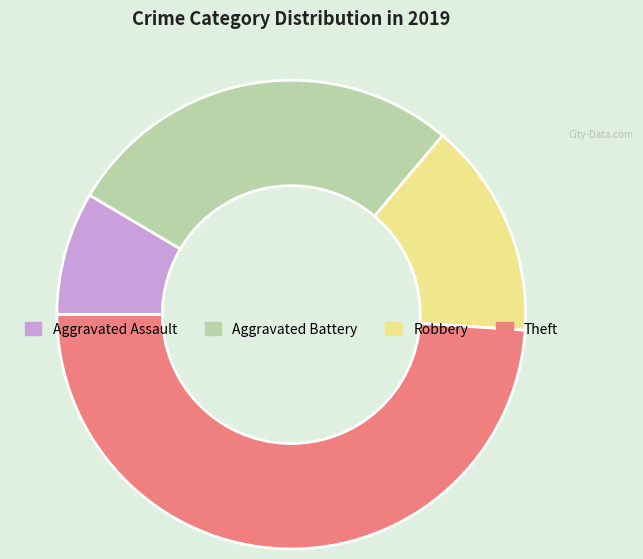

The Theft slice represents 49% of the pie. True or false?

True